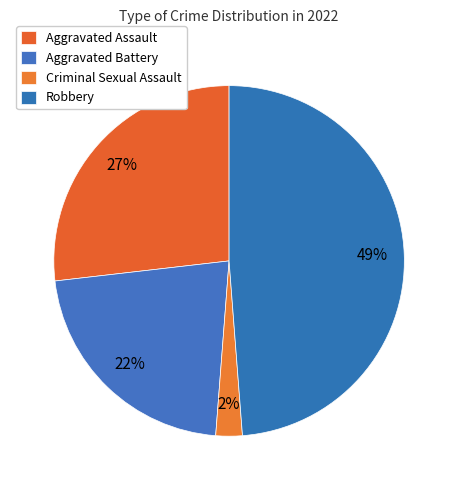

How many segments does this pie chart have?

4